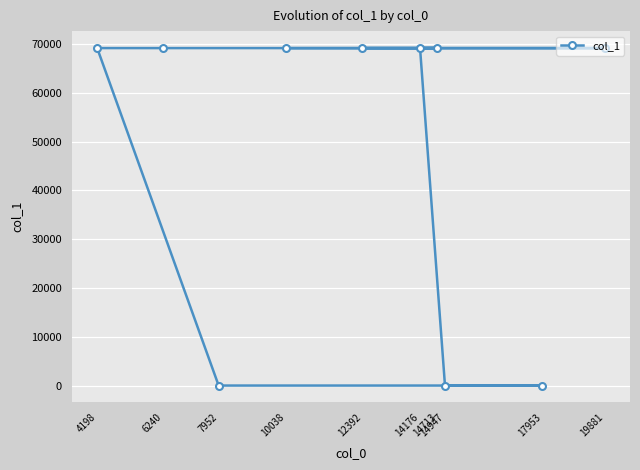

True or false: the data shows 25944 at 12392.

False